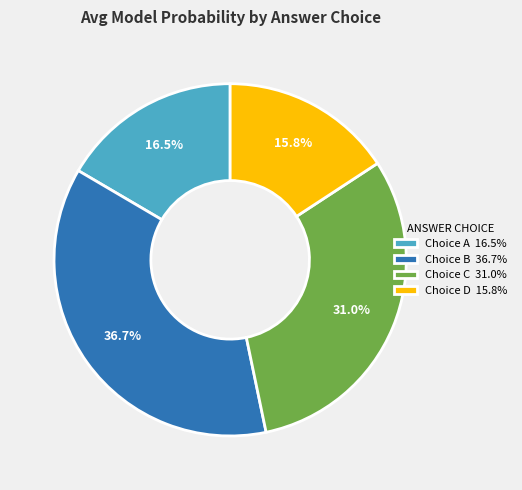

Rank the categories by value from lowest to highest.

Choice D 15.8%, Choice A 16.5%, Choice C 31.0%, Choice B 36.7%